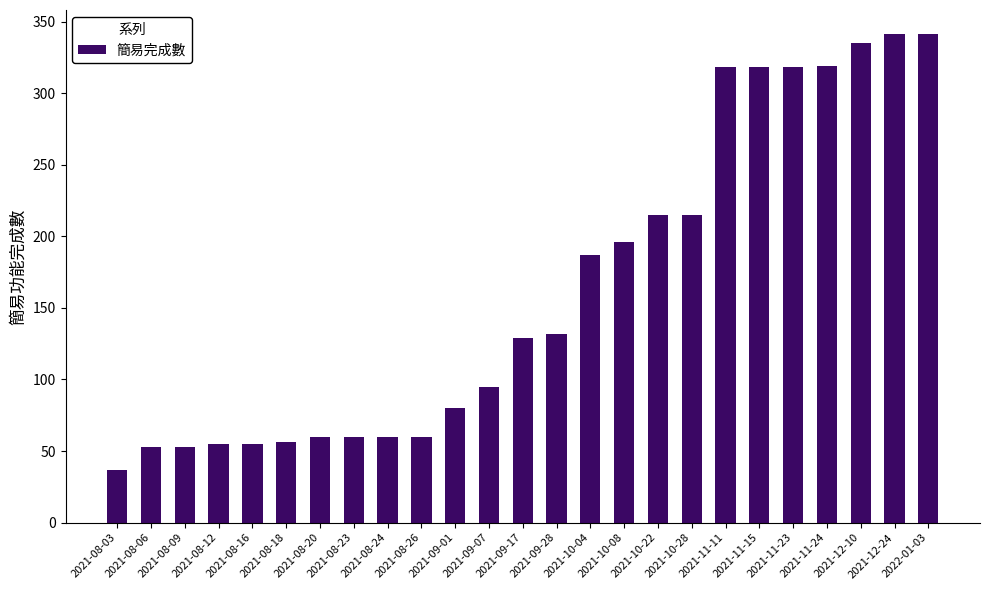

What is the difference between the second highest and minimum values?

304